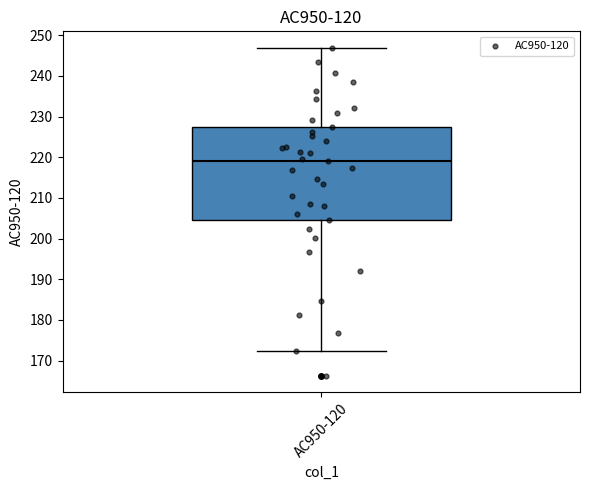

Transcribe this box plot: give where the median line is, the range the box spans, and where the two whiskers end, as read against the y-axis. The values are not printed on the chart, so give them approximately, as read against the axis.

median 219, box 205 to 227, whiskers 172 to 247